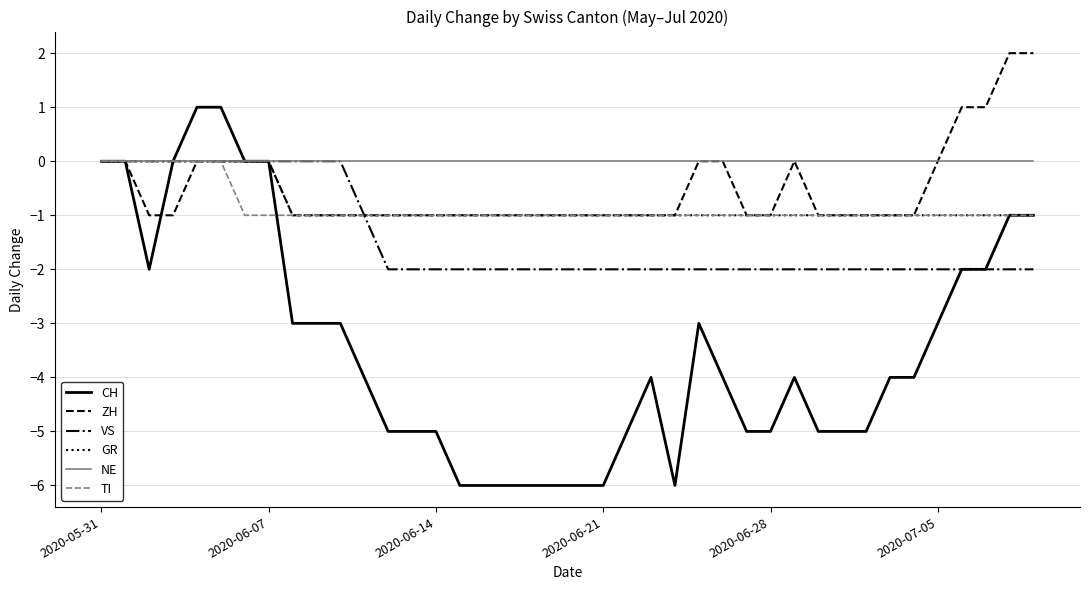

Which series has the widest spread of values?

CH